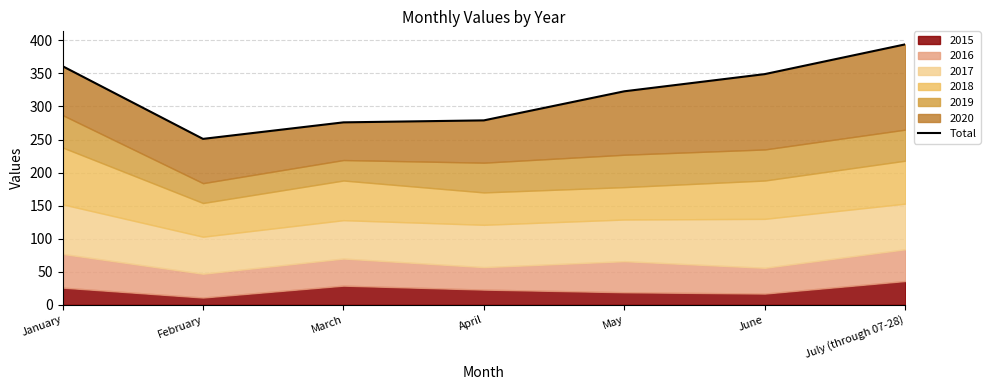

How many points are lower than both their immediate neighbors (excluding endpoints)?

1